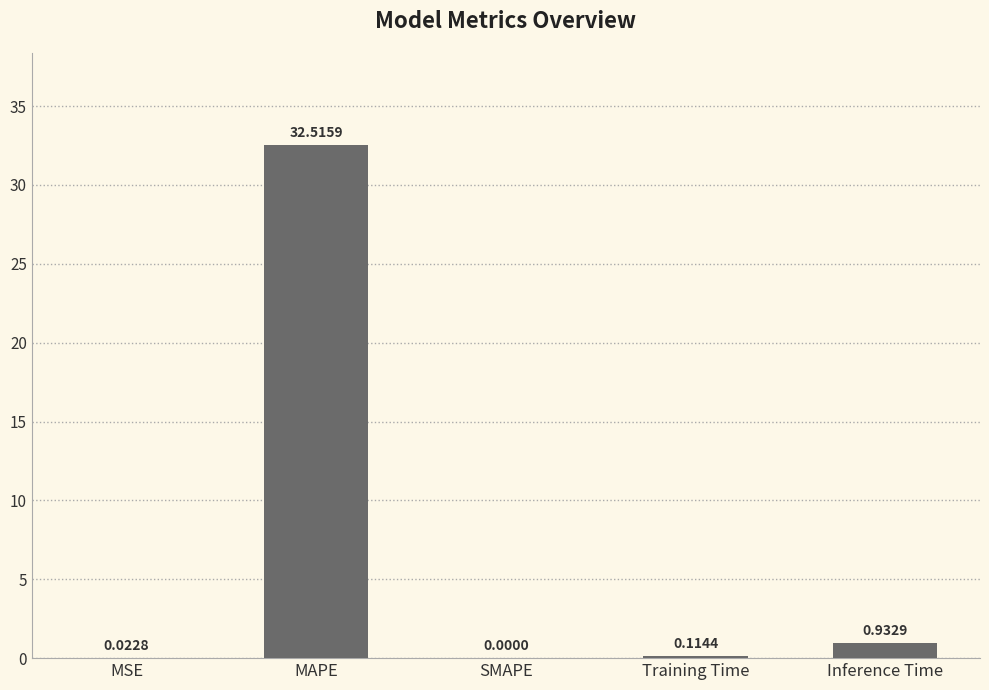

Which category has the highest value across all series?

MAPE